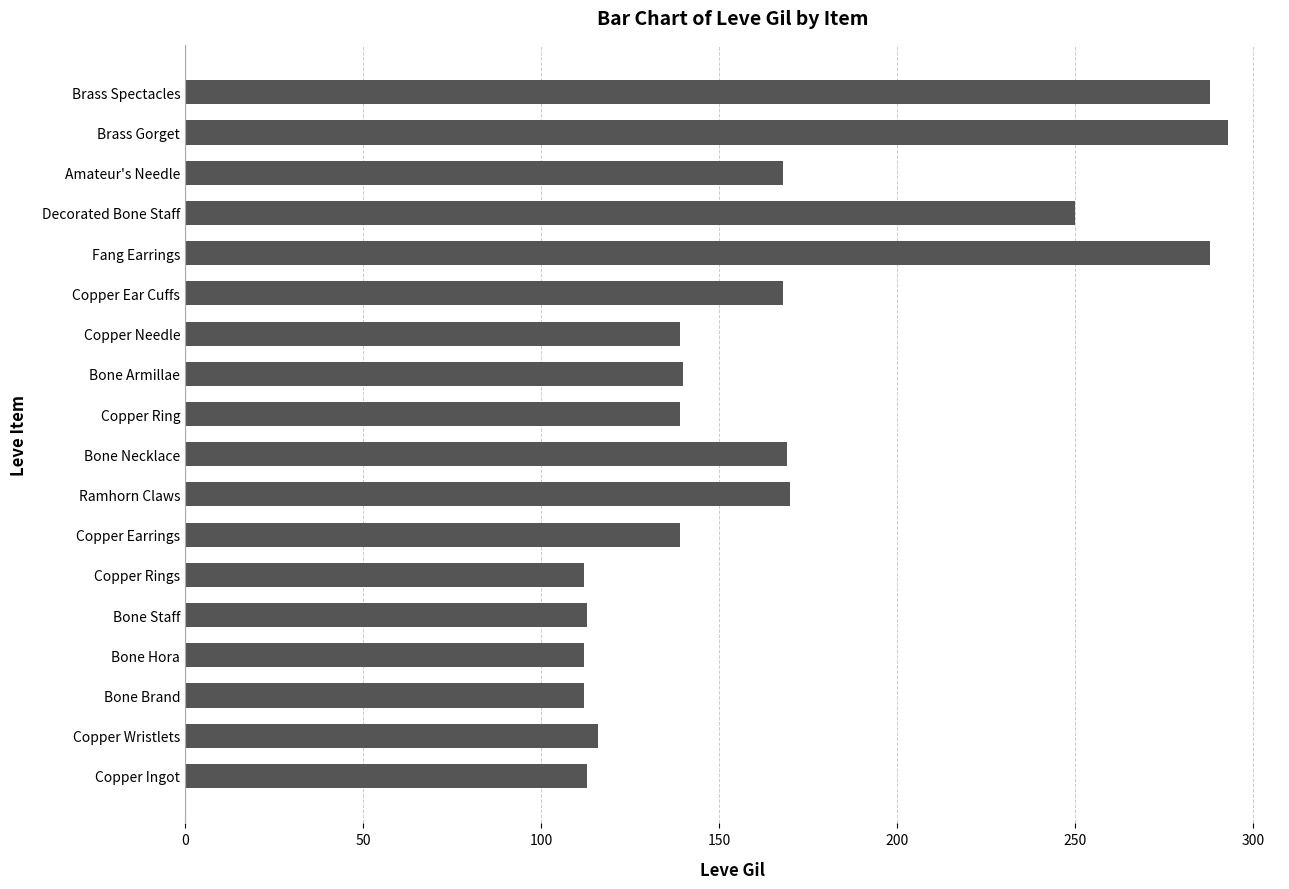

What is the sum of all values?

3029